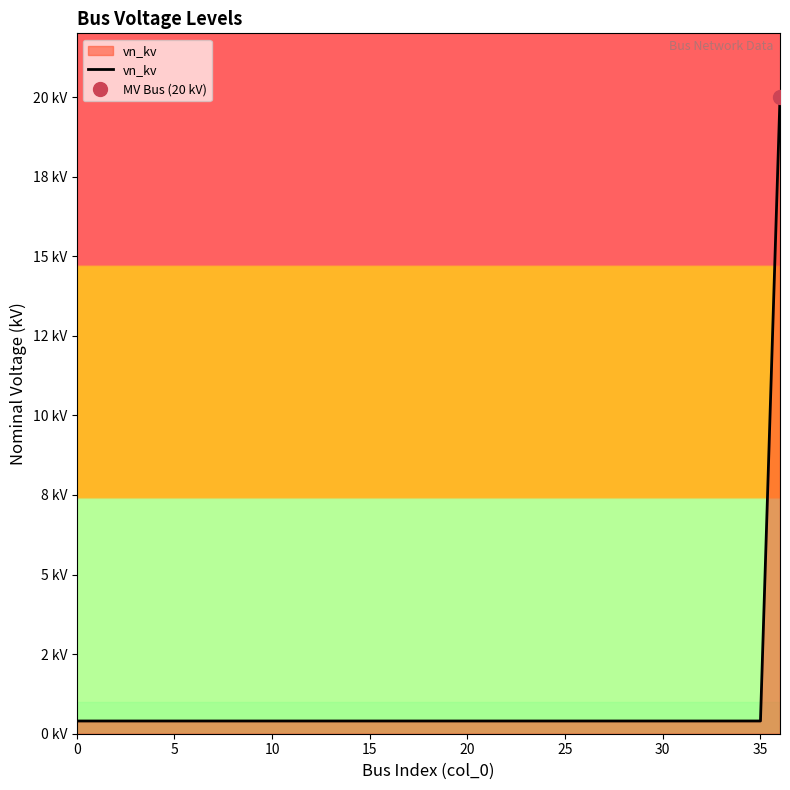

What is the approximate value at 19?

0.4